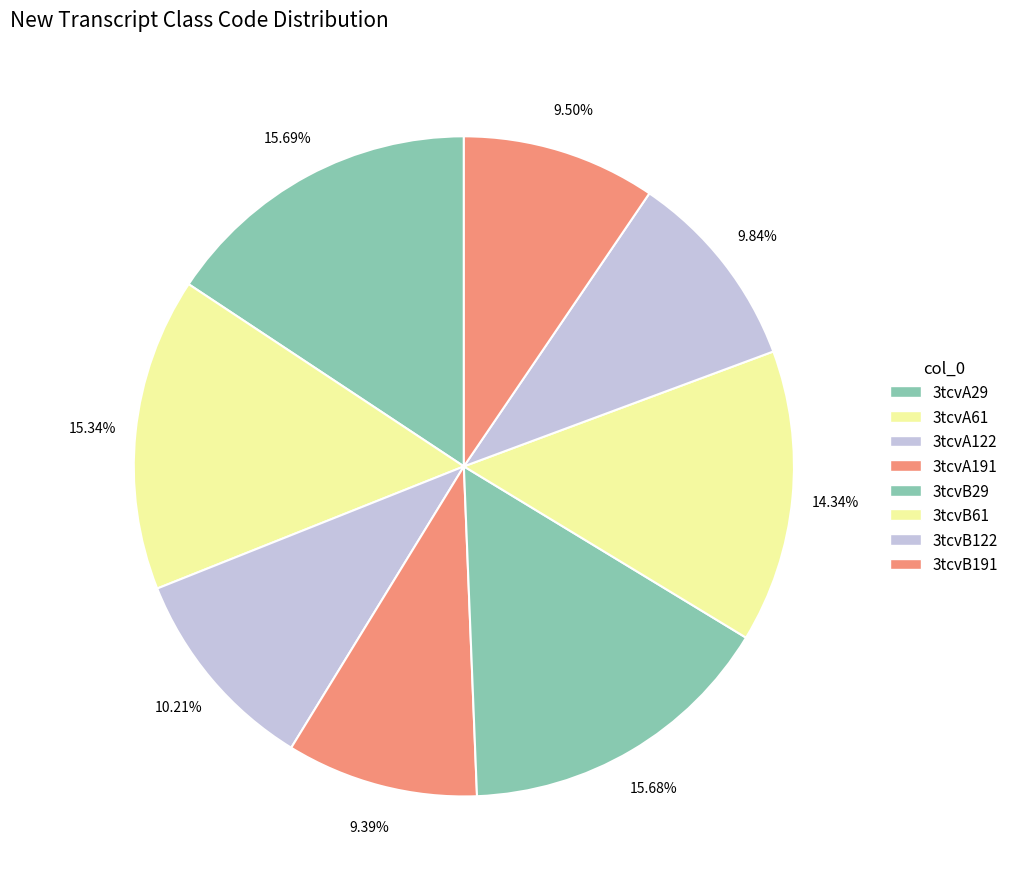

How many slices are in this pie chart?

8